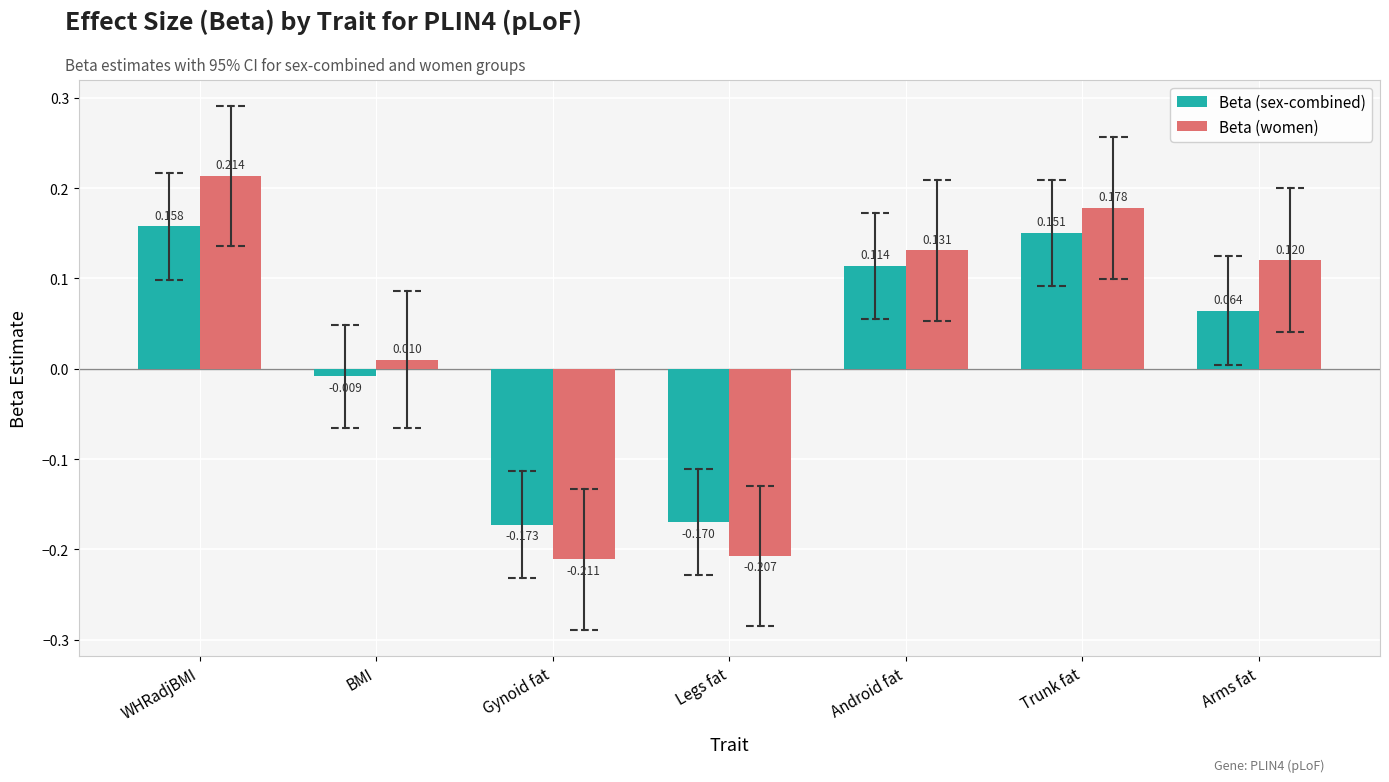

Which series has the widest spread of values?

Beta (women)